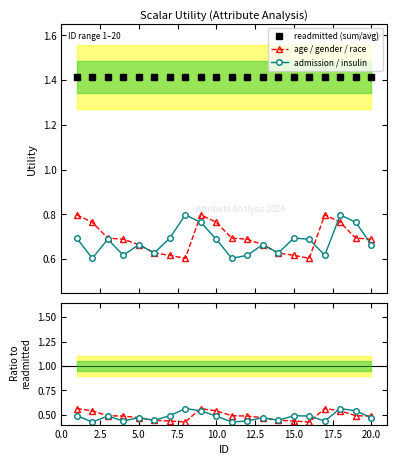

True or false: readmitted (sum/avg) and age / gender / race intersect in this chart.

False